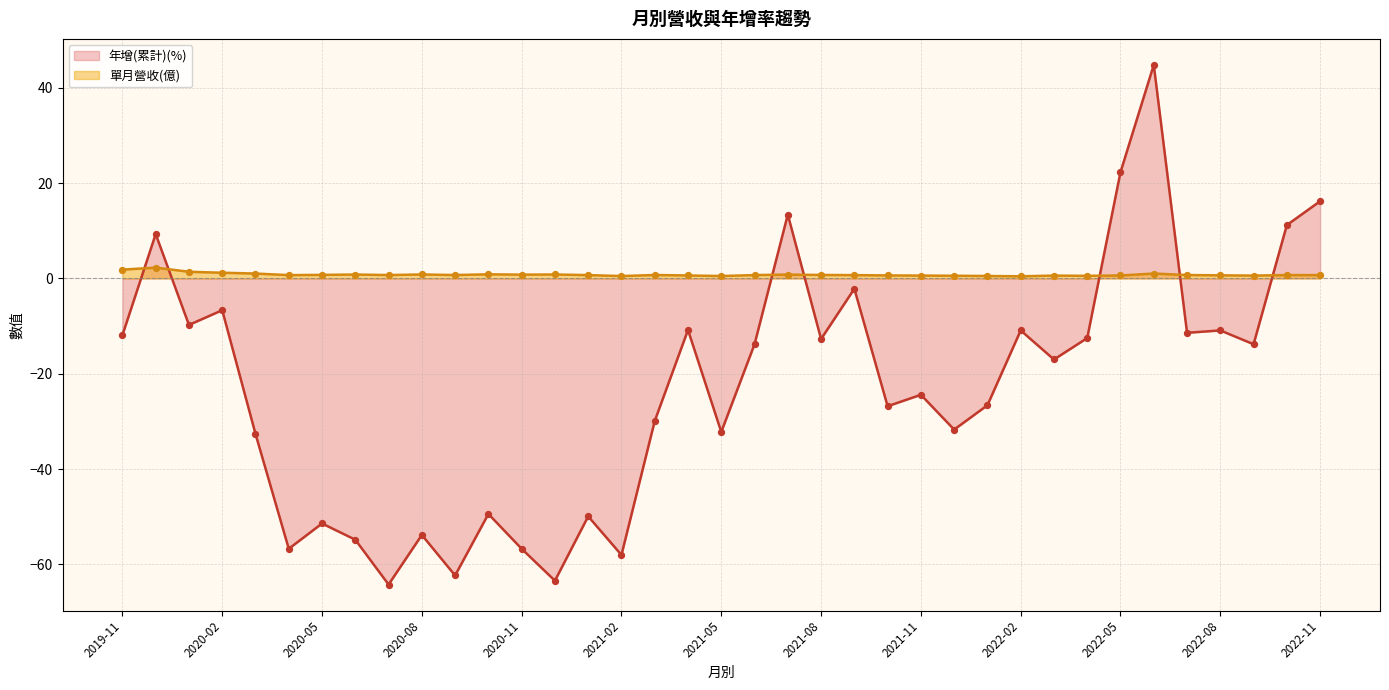

At how many categories does at least one series exceed -44?

37